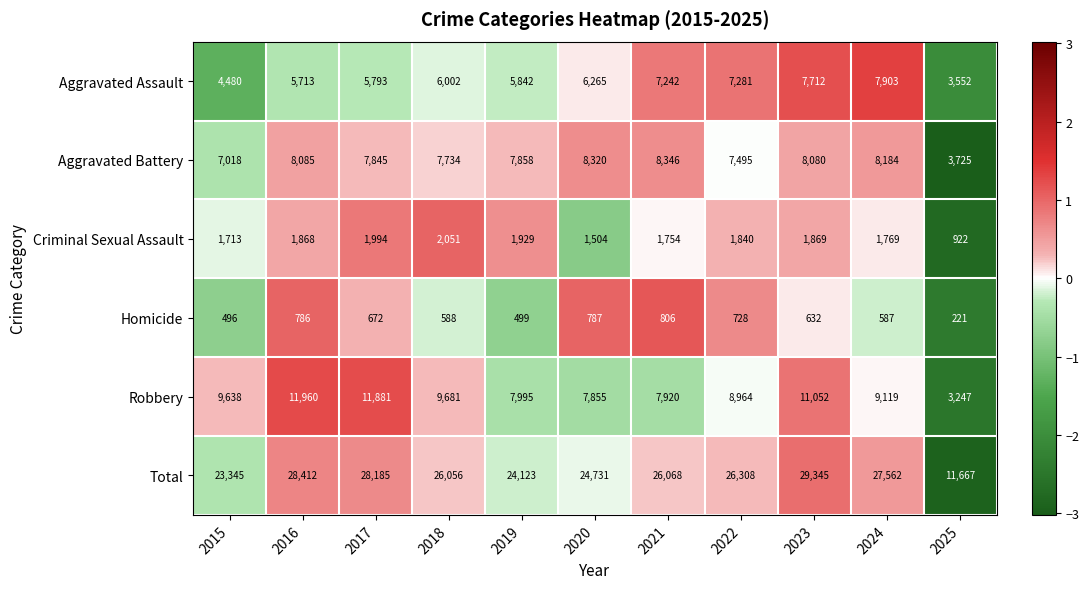

What is the sum of the Aggravated Assault values at 2021 and 2016?

12955